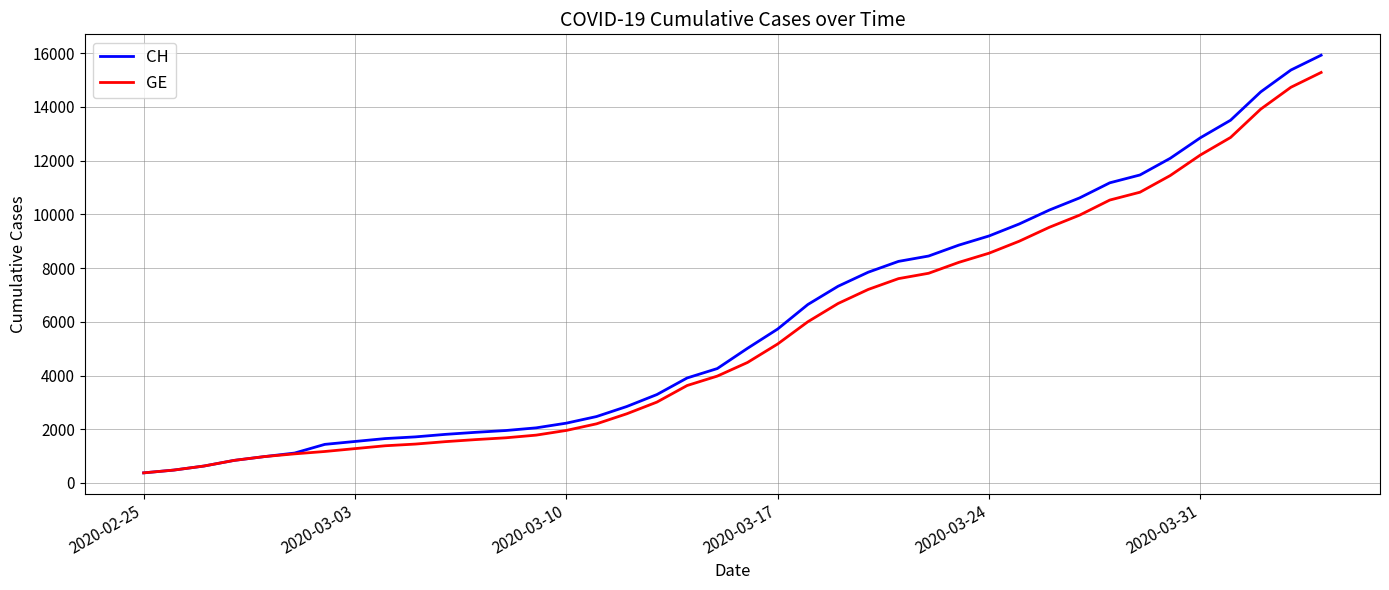

What is the maximum value shown in the chart?

15926